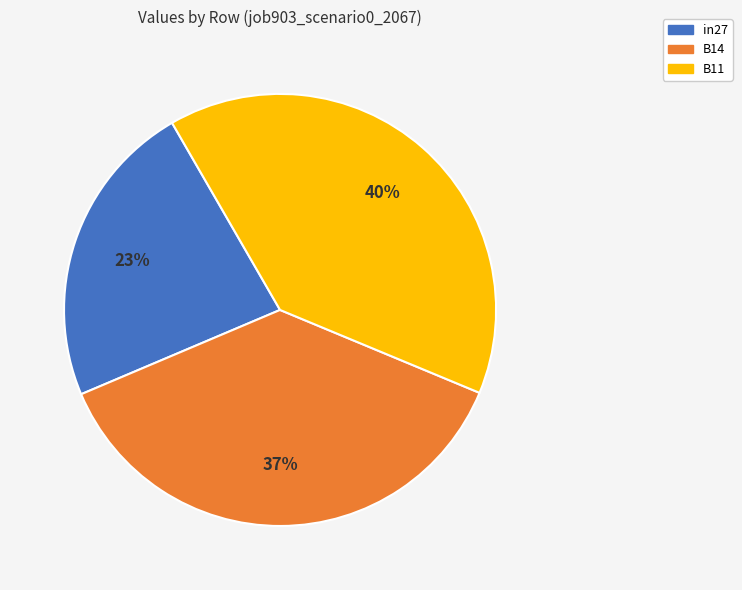

What is the largest slice in the pie chart?

B11